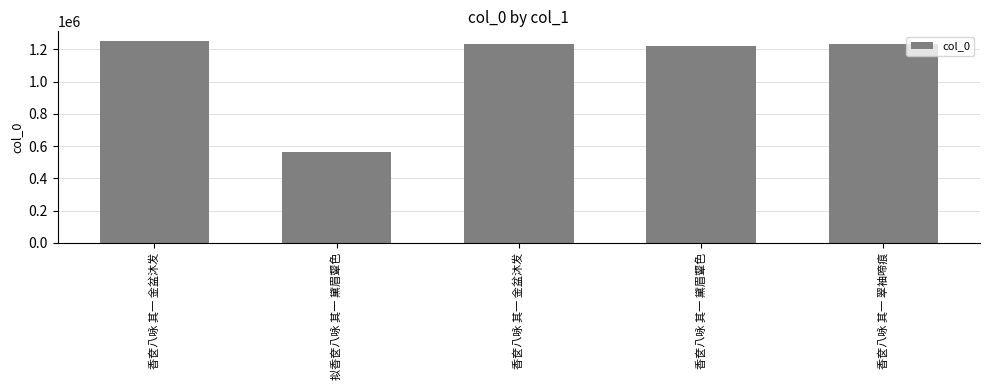

Does the chart contain any negative values?

No